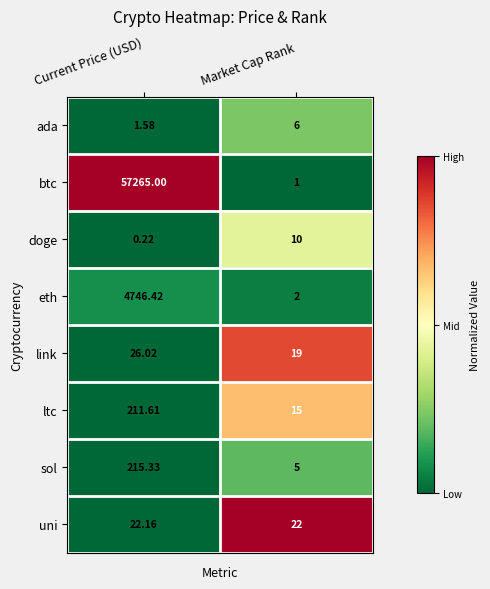

Which series changed the most between Current Price (USD) and Market Cap Rank?

btc